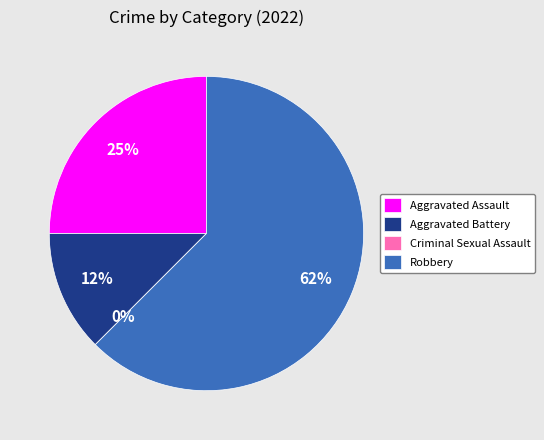

To the nearest percent, what percentage of the pie is Aggravated Assault?

25%